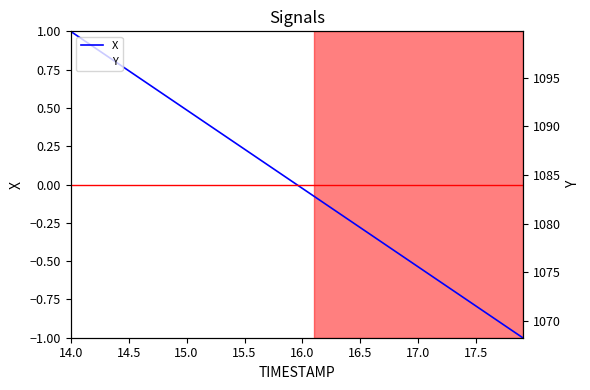

Rank the series by their average value, from highest to lowest.

Y, X